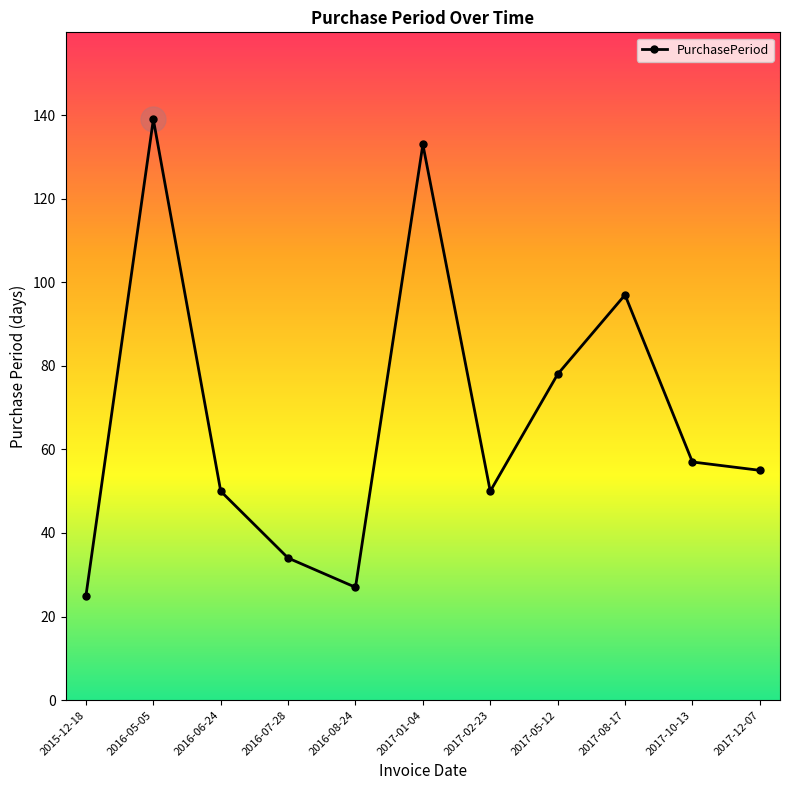

Where does the data first go above 55?

2016-05-05